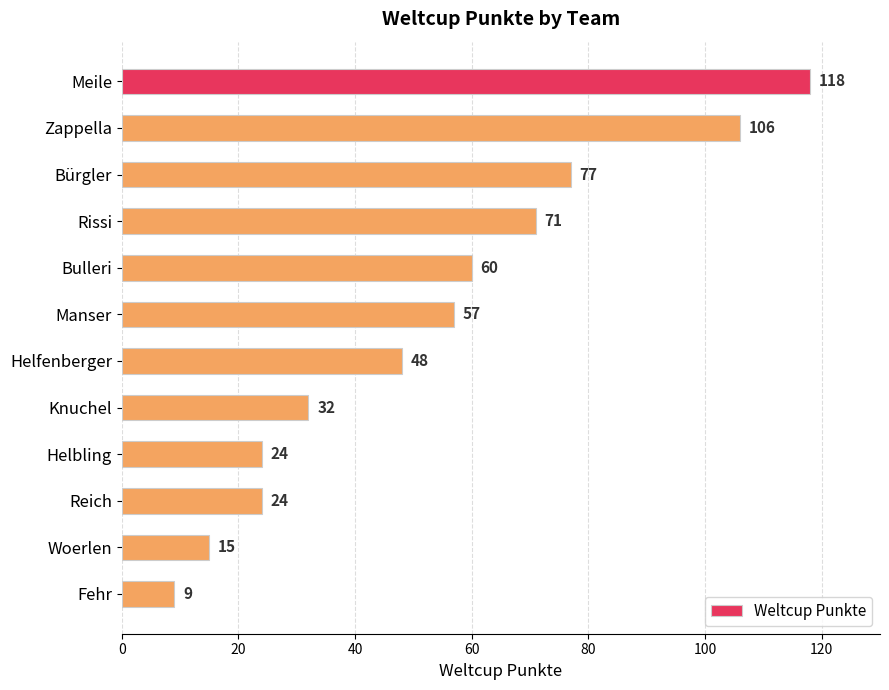

Reading top to bottom, transcribe all the data shown in this chart.

118	106	77	71	60	57	48	32	24	24	15	9